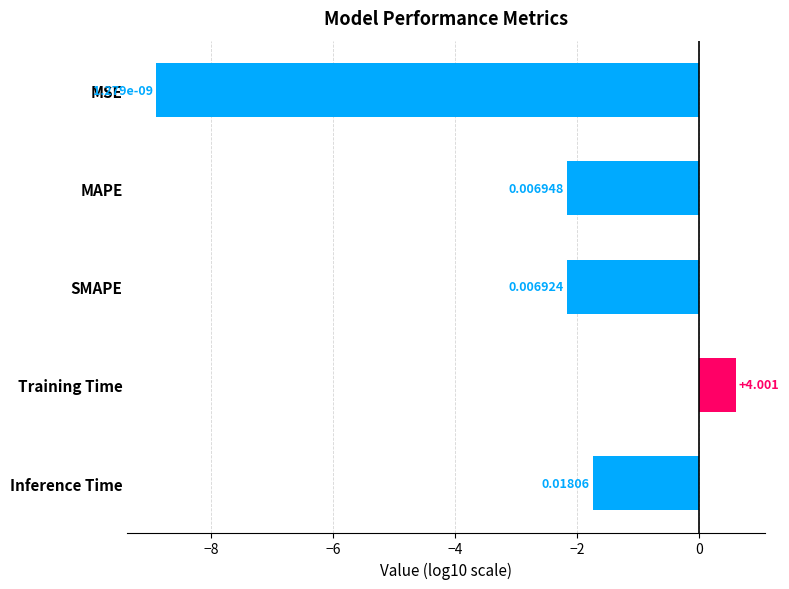

Are the bars horizontal?

Yes